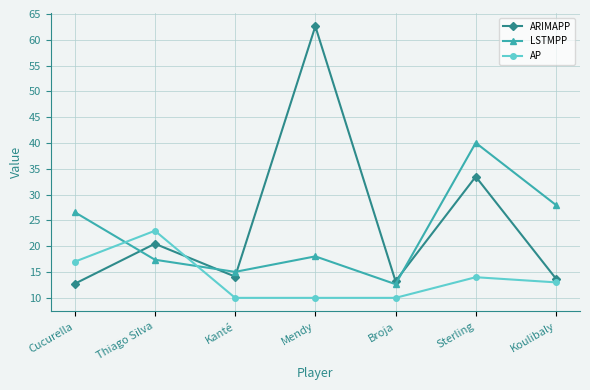

List the series in order of their overall mean, lowest first.

AP, LSTMPP, ARIMAPP